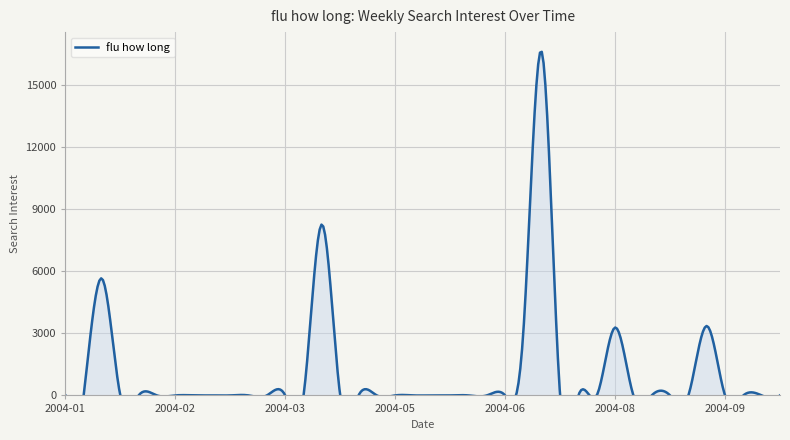

How many lines are shown in the chart?

1